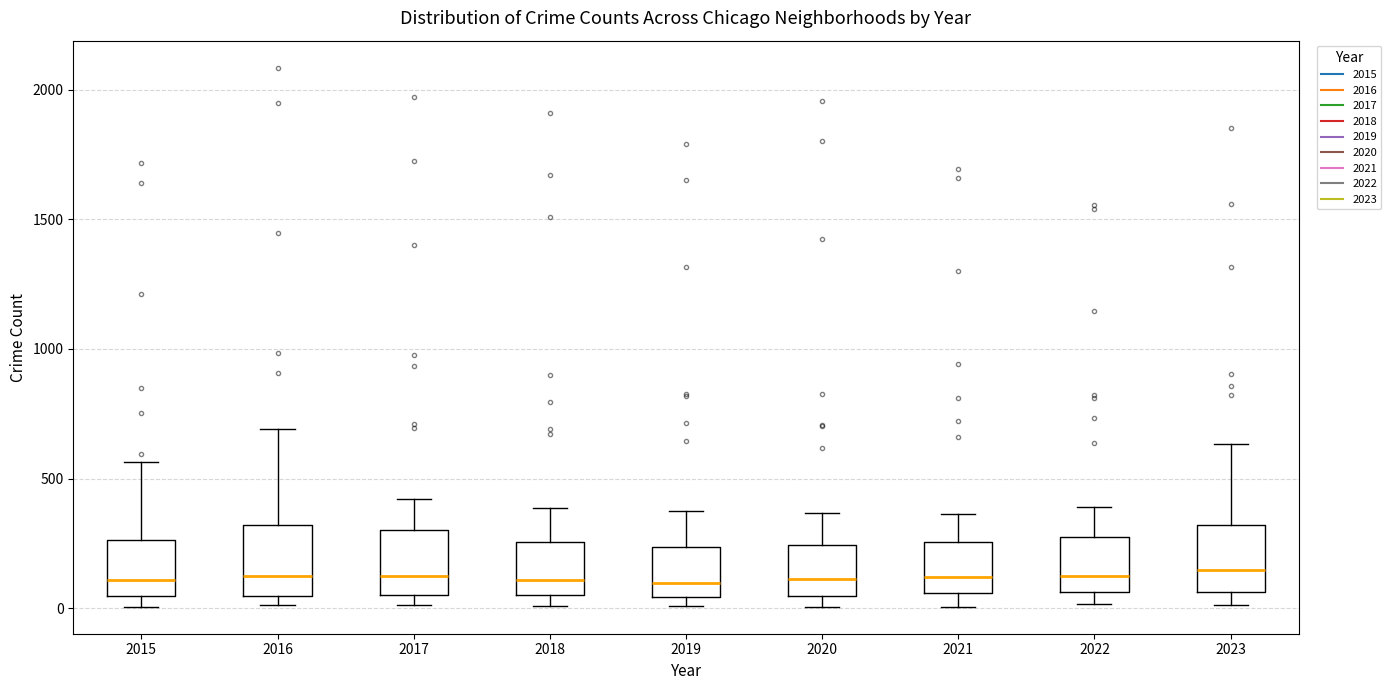

Where does the upper whisker of the box at x = 2020 end on the y-axis? The values are not printed on the chart, so give them approximately, as read against the axis.

350